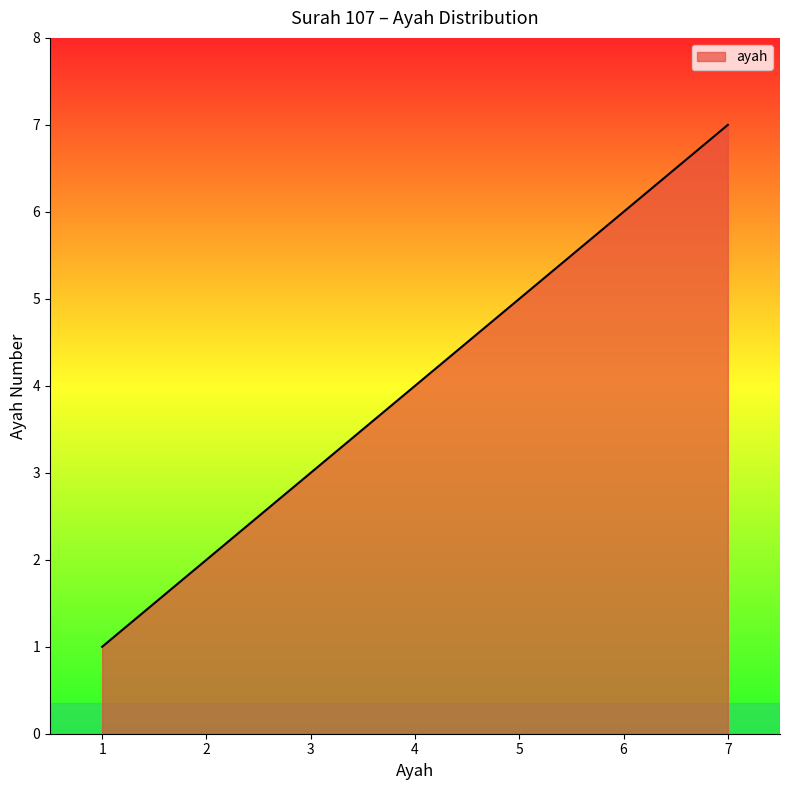

What is the difference between the values at 2 and 7?

5